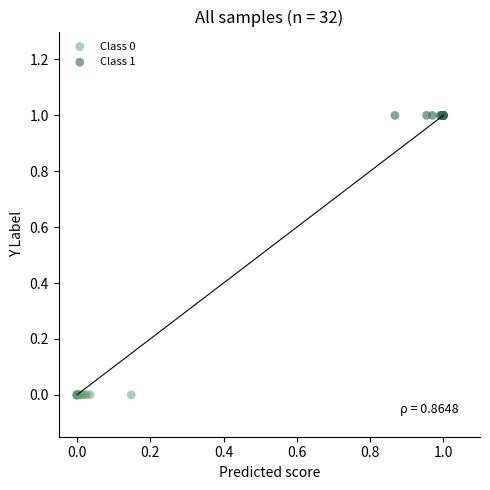

Which series reaches the maximum Y coordinate?

Class 1